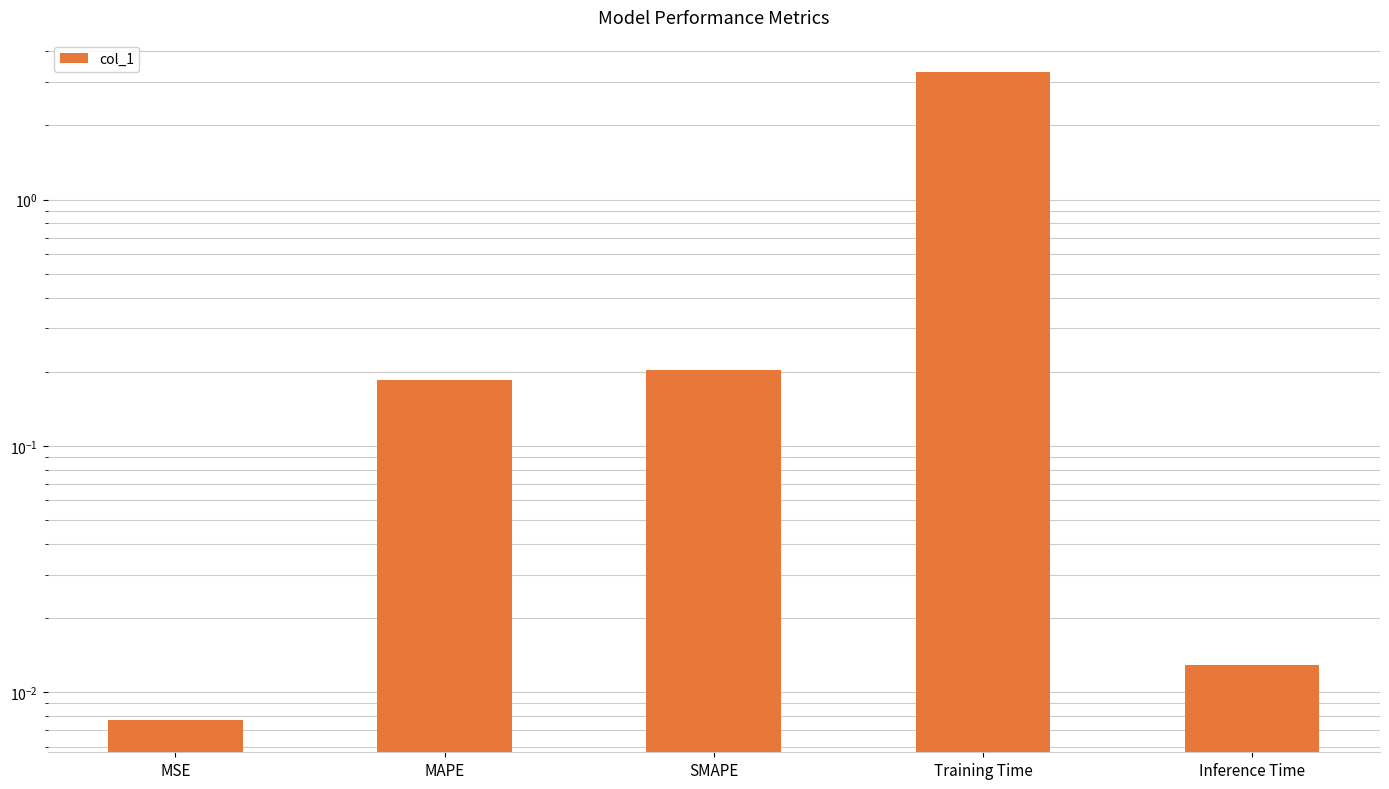

At which category does the chart reach its peak across all series?

Training Time